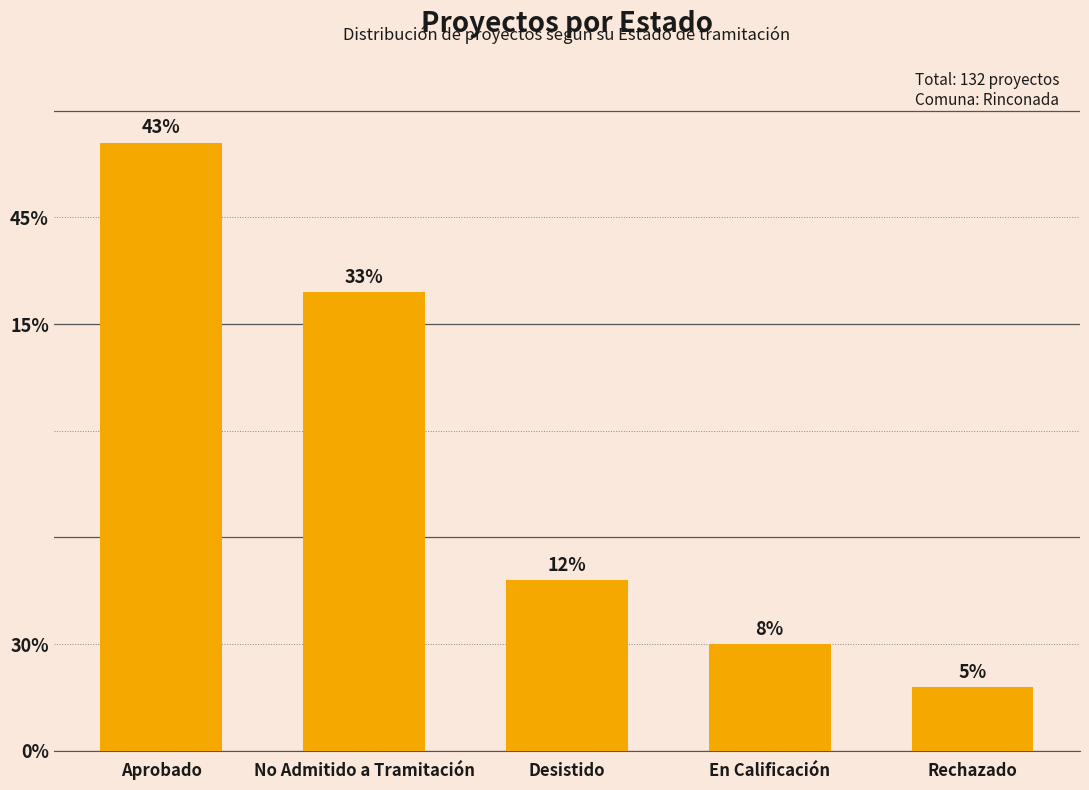

What is the label of the 3rd bar from the right?

Desistido